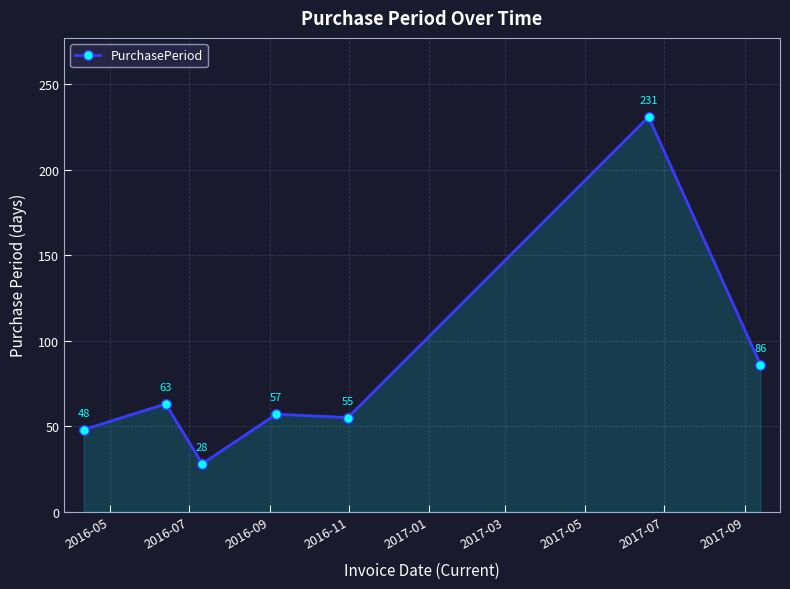

What is the average value?

81